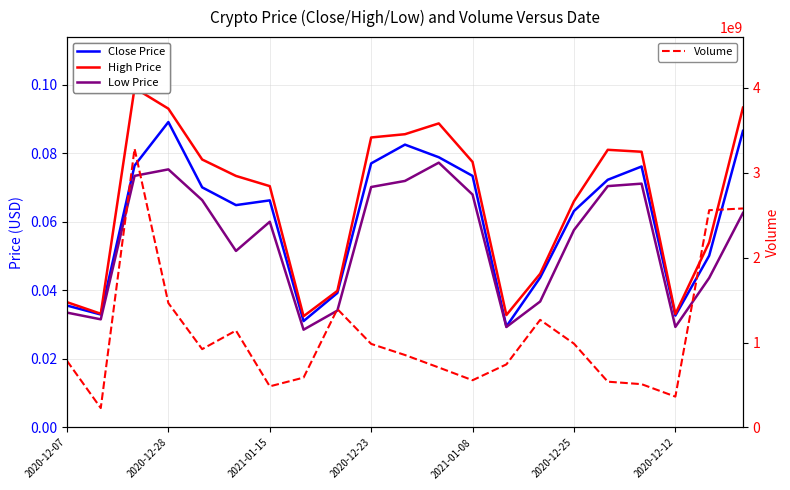

What is the minimum value for Volume?

228715120